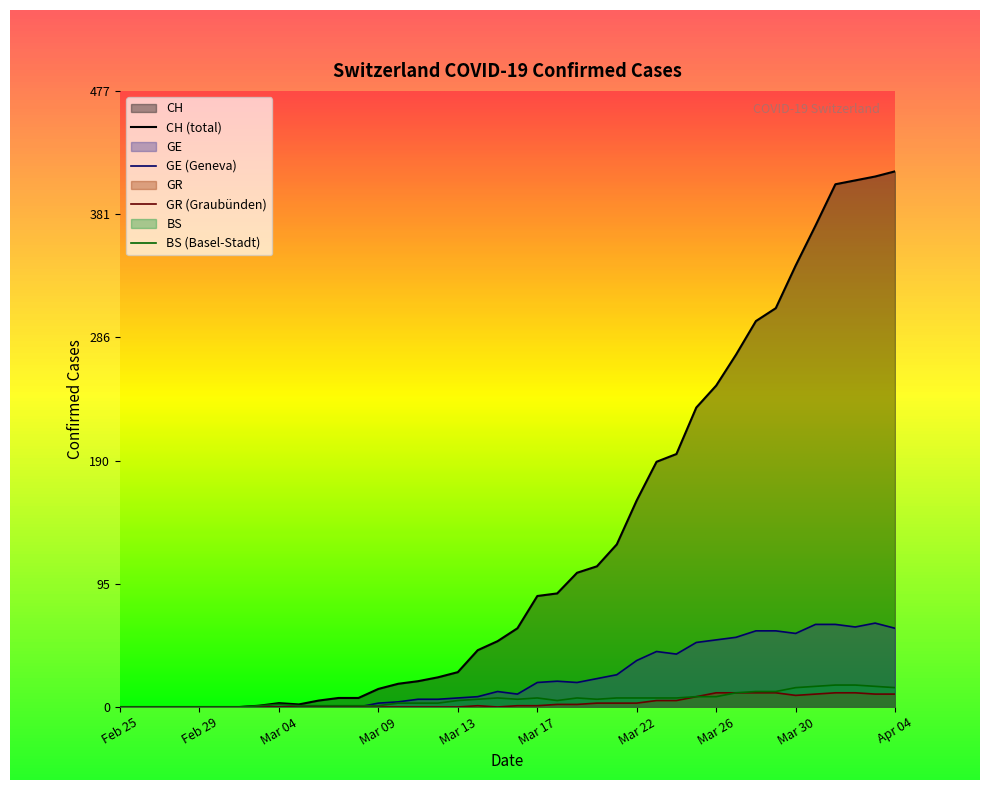

Between which two adjacent categories do BS and GE first intersect?

12 and 13